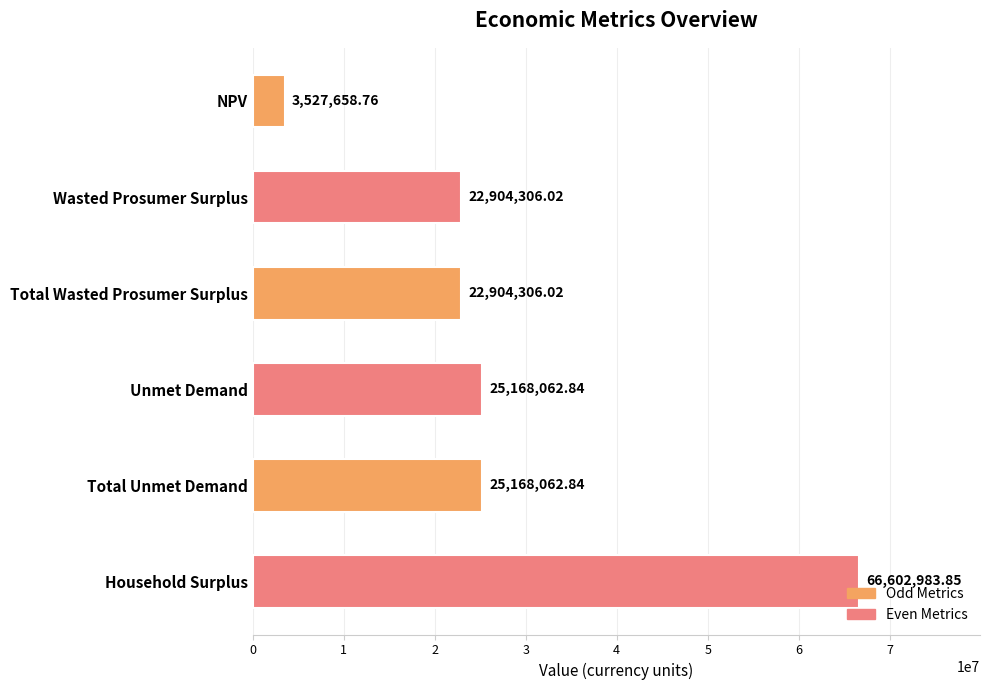

What is the difference between the maximum and minimum values?

63075325.1